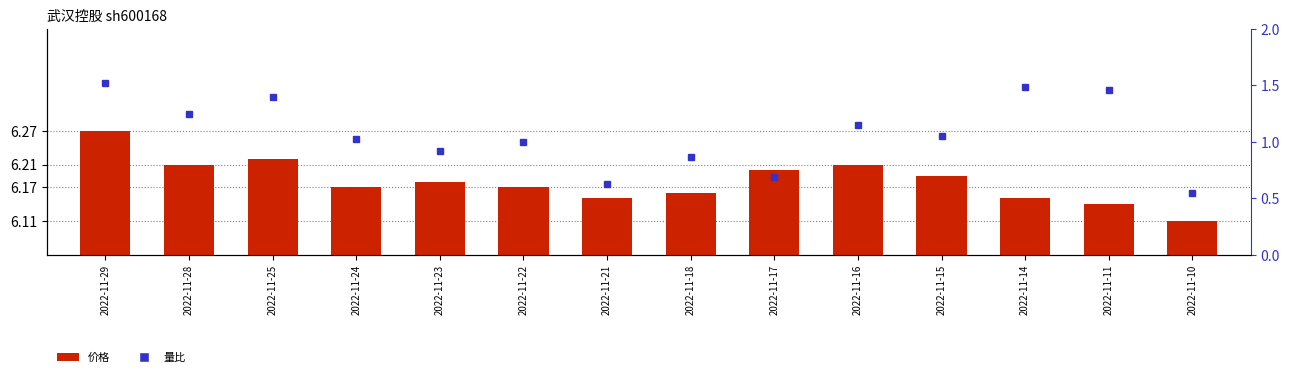

What is the difference between the maximum and minimum values in the 量比 series?

1.0